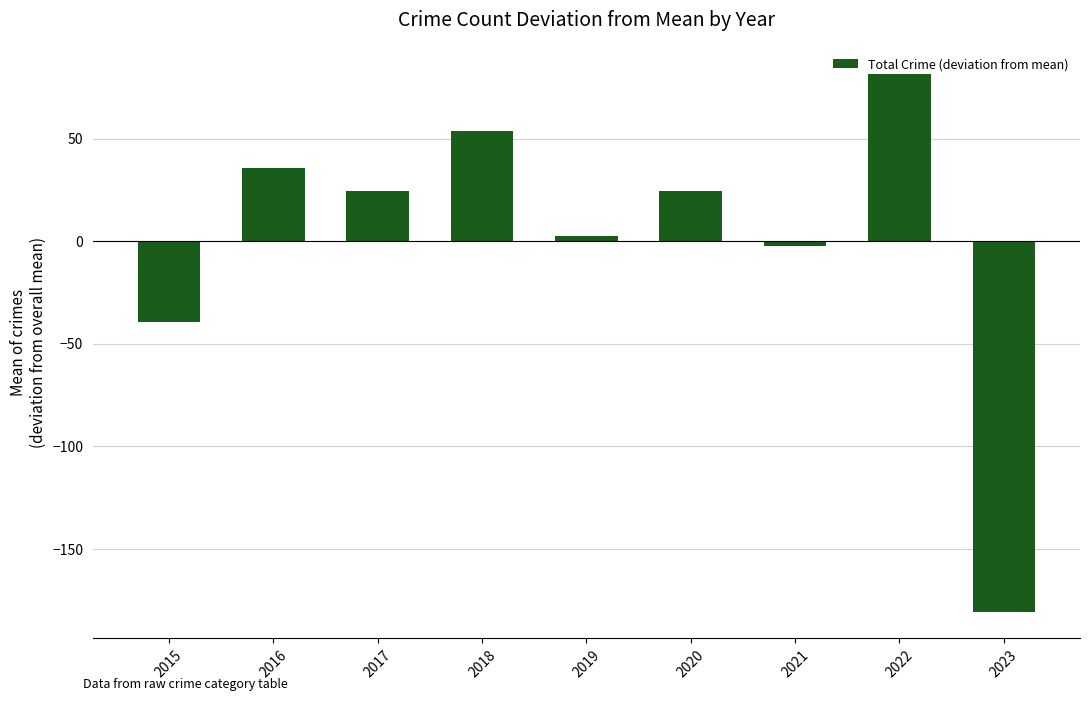

How many bars are there in total?

9